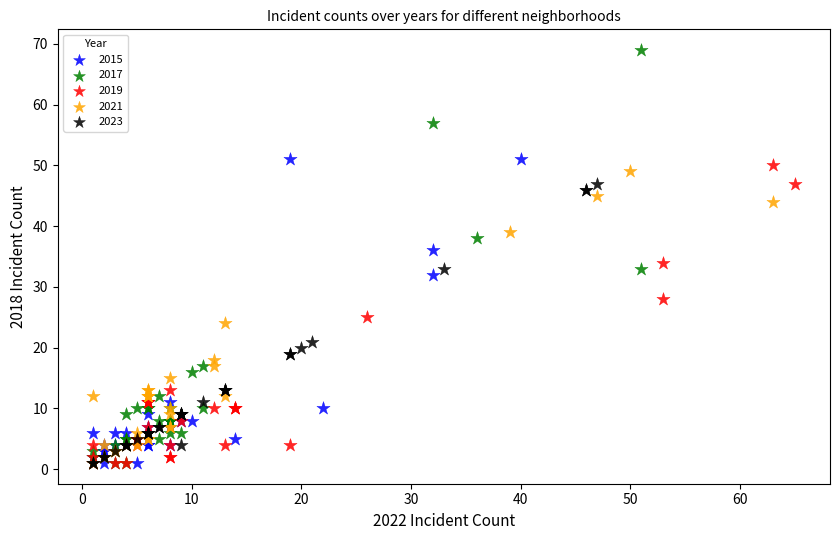

Which series contains the highest Y value?

2017